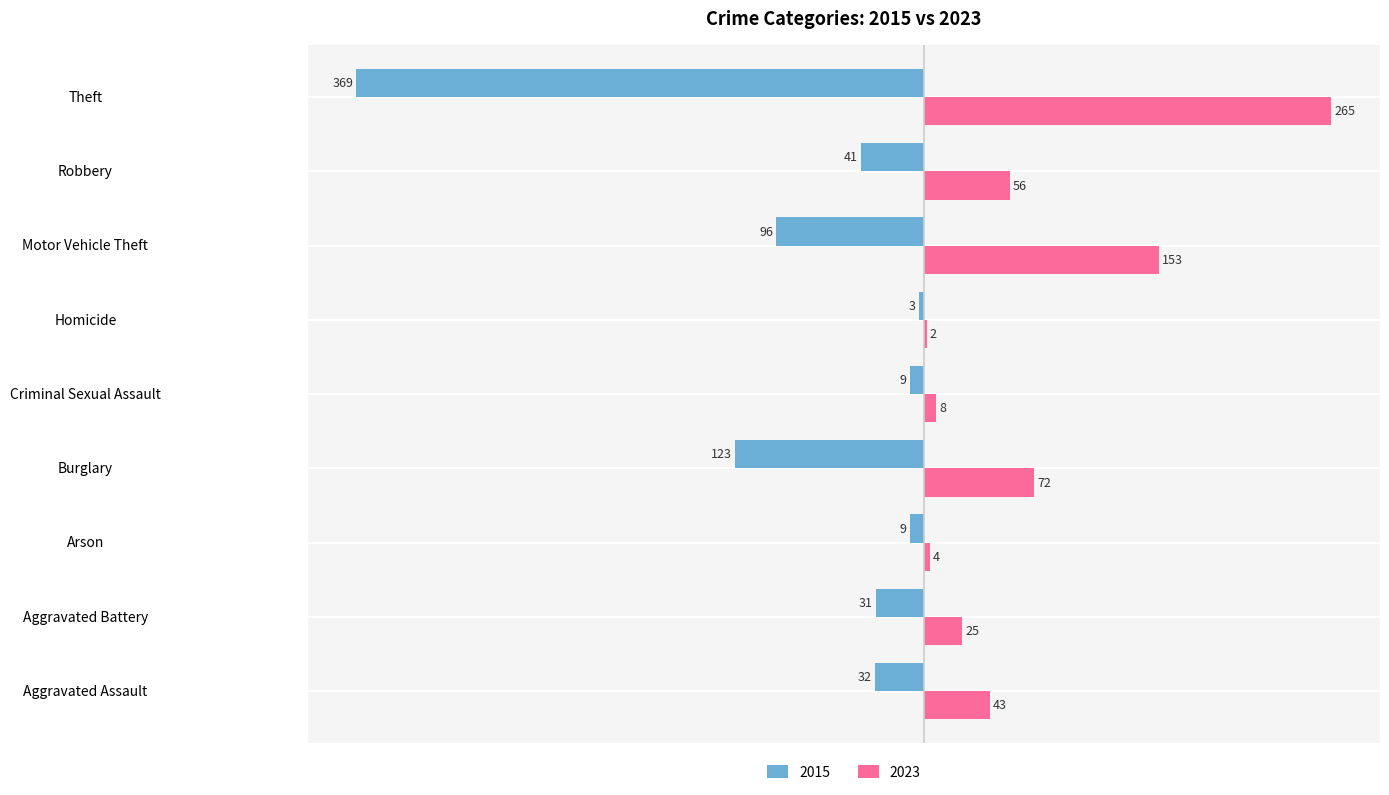

What is the approximate value of 2023 at Motor Vehicle Theft?

153